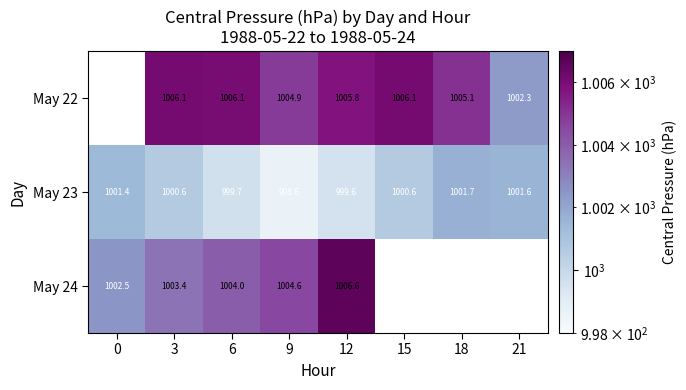

What is the average value of the May 23 series?

1000.5